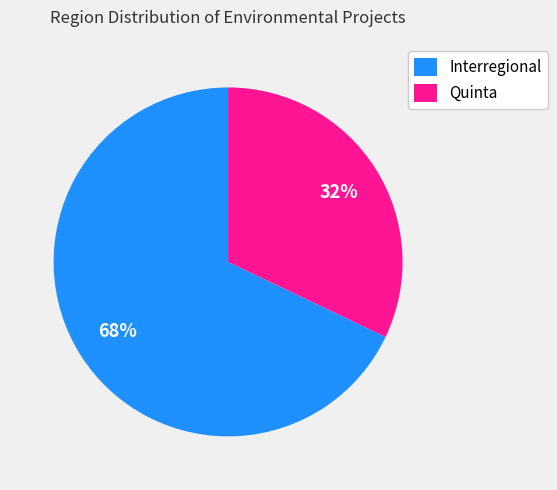

Combined, do Quinta and Interregional account for over 50%?

Yes